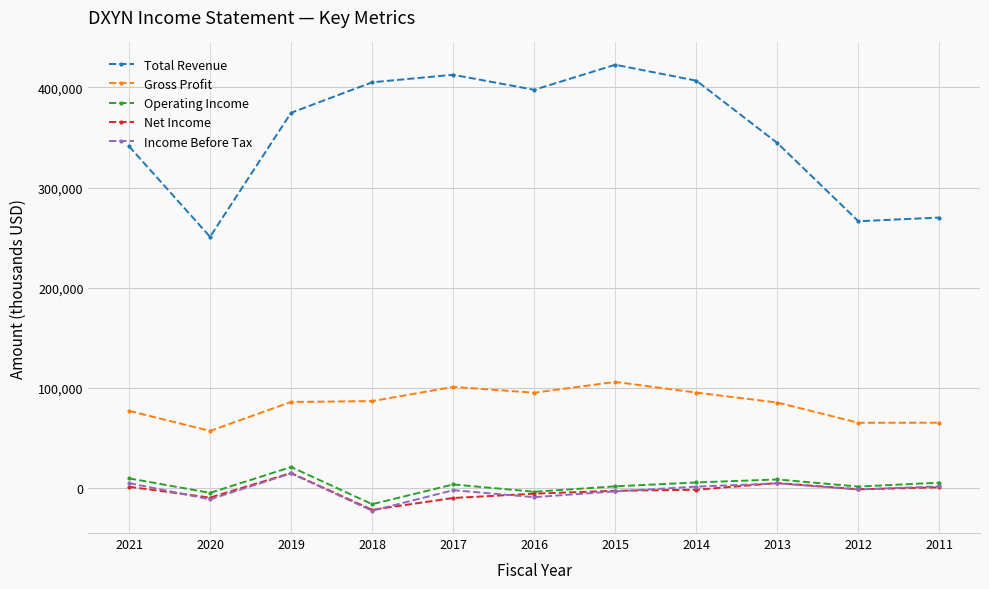

Which series has the largest range (max minus min)?

Total Revenue